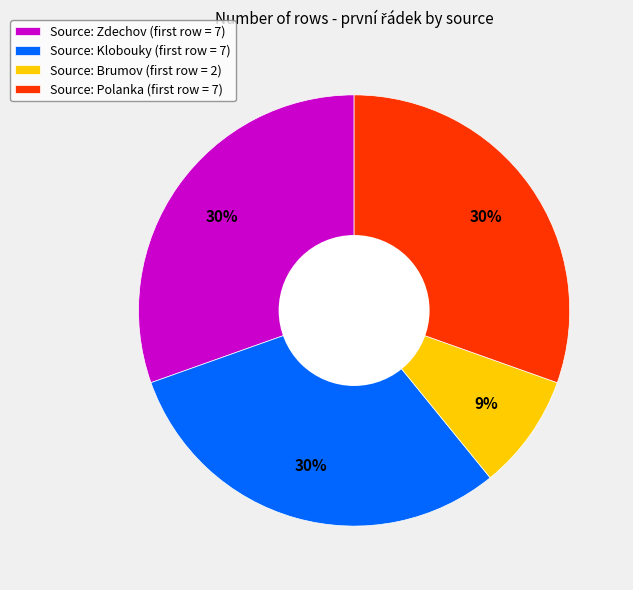

Which category has the smallest portion of the pie?

Source: Brumov (first row = 2)